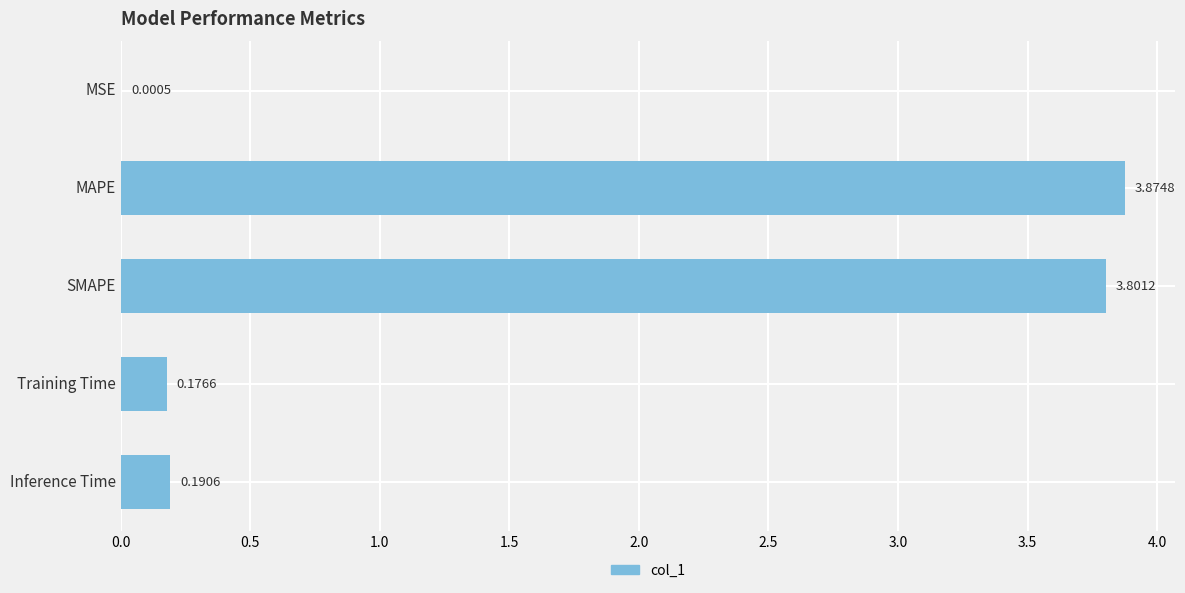

Are the bars horizontal?

Yes